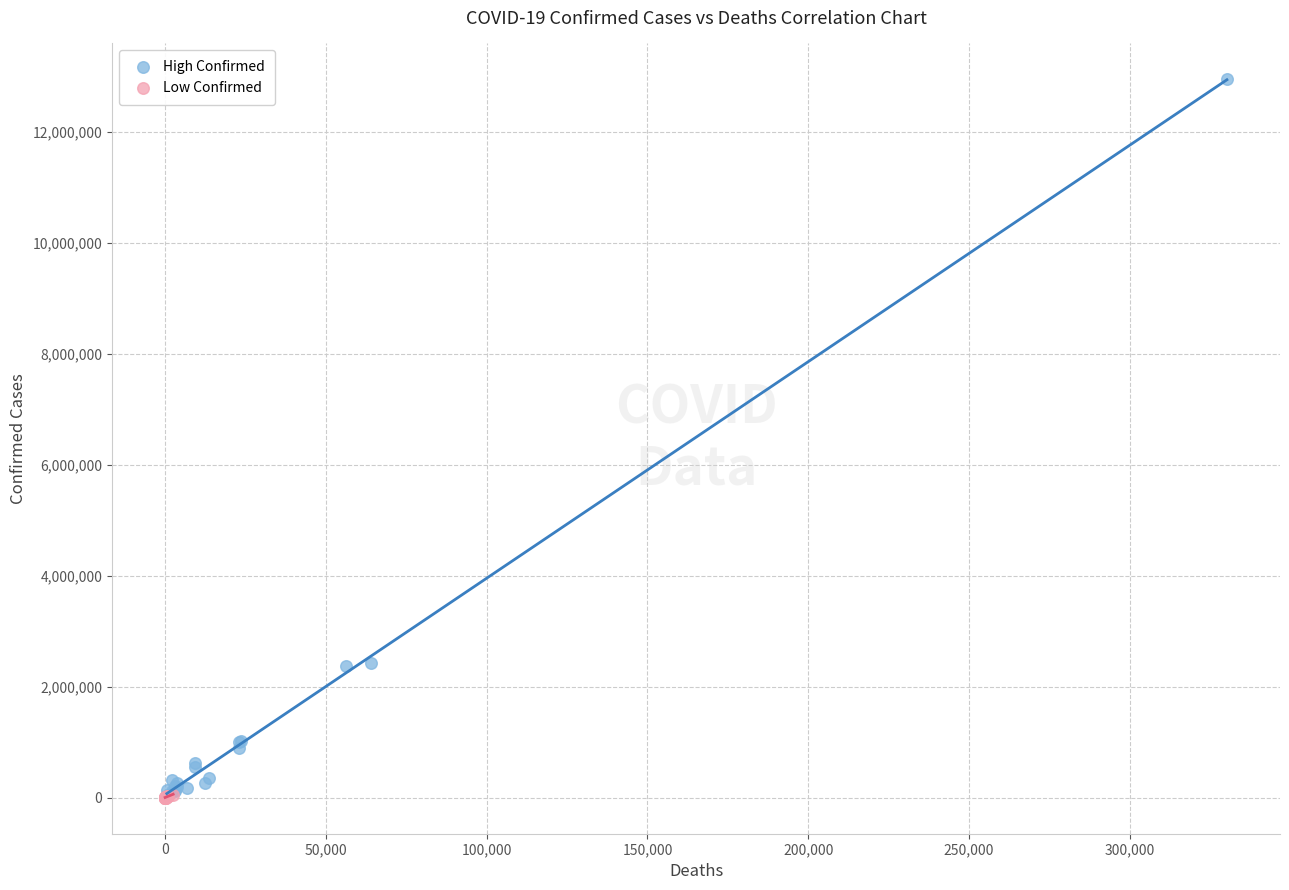

Which series has the largest Y range (max minus min)?

High Confirmed